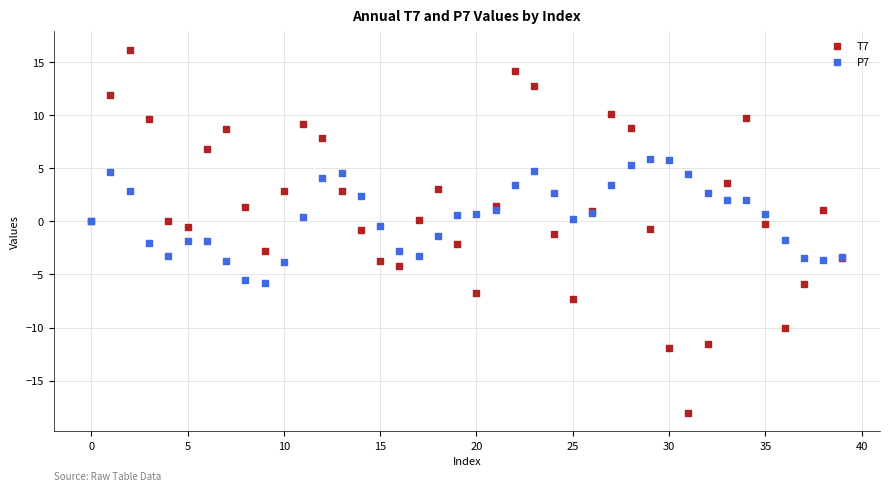

What are all the series names shown in the legend?

T7, P7